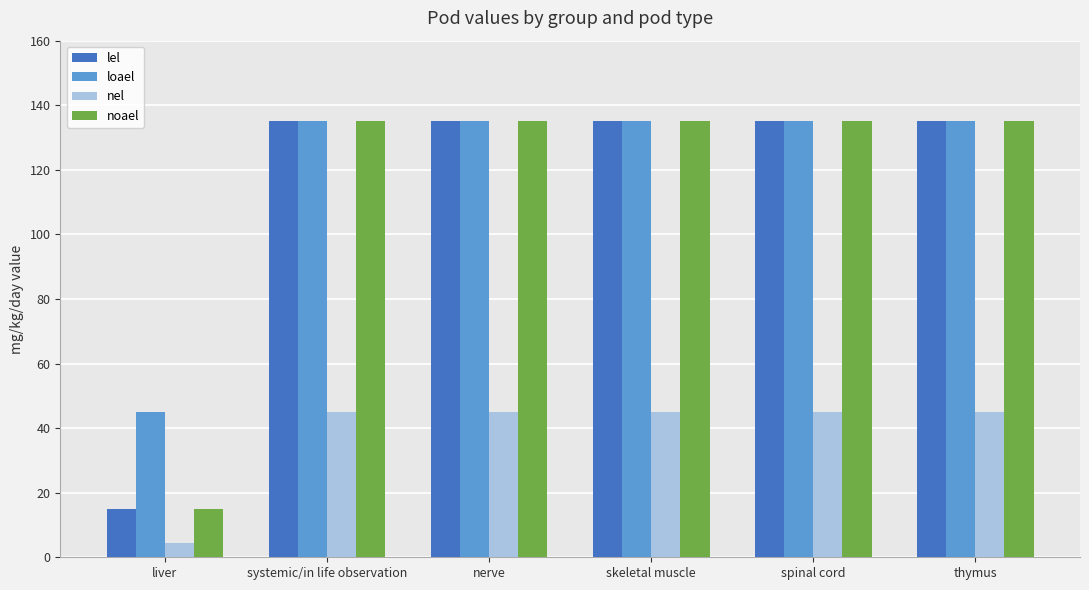

What is the smallest value displayed?

4.5